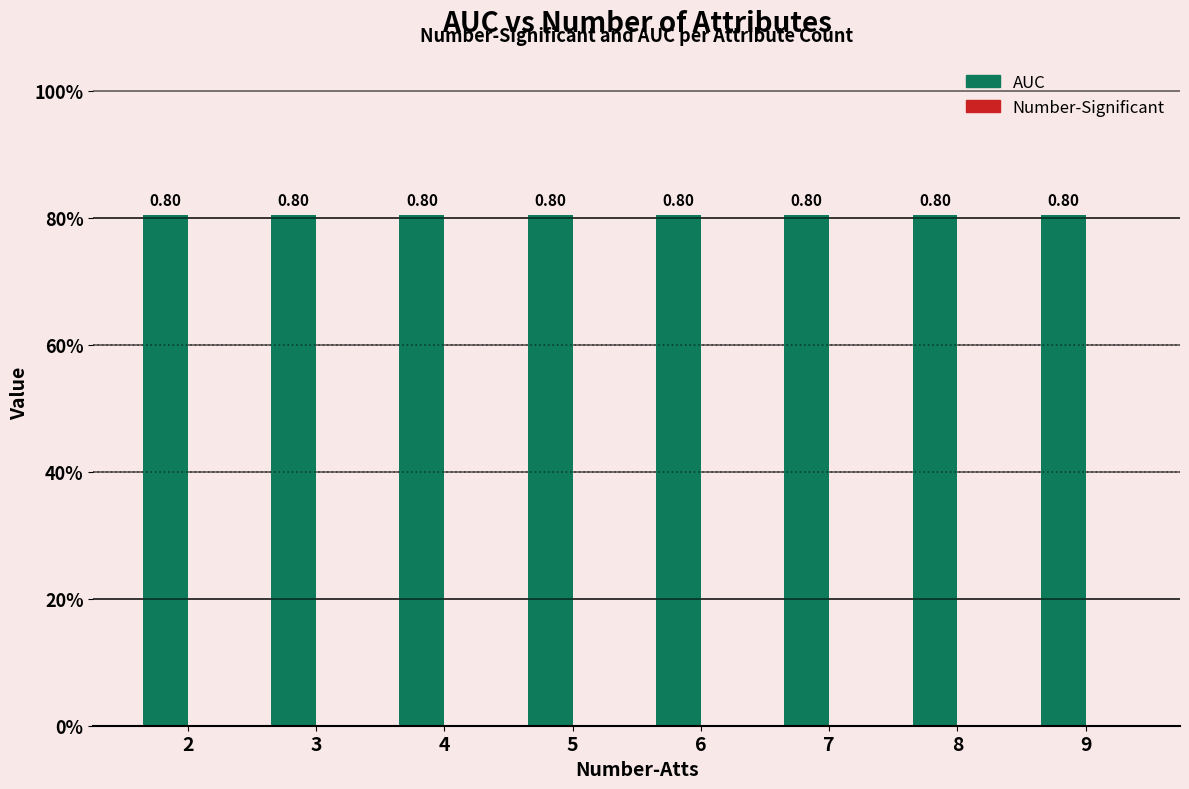

Count the number of data series in this chart.

2